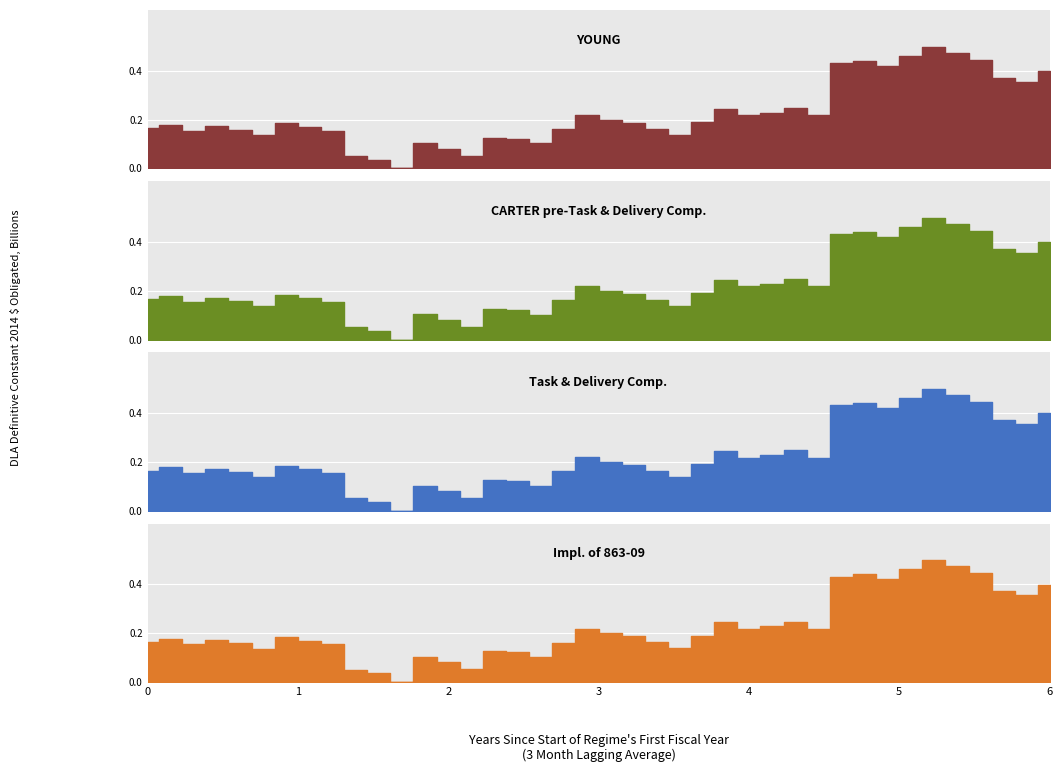

True or false: YOUNG has a value of 0.0 at 11.

True